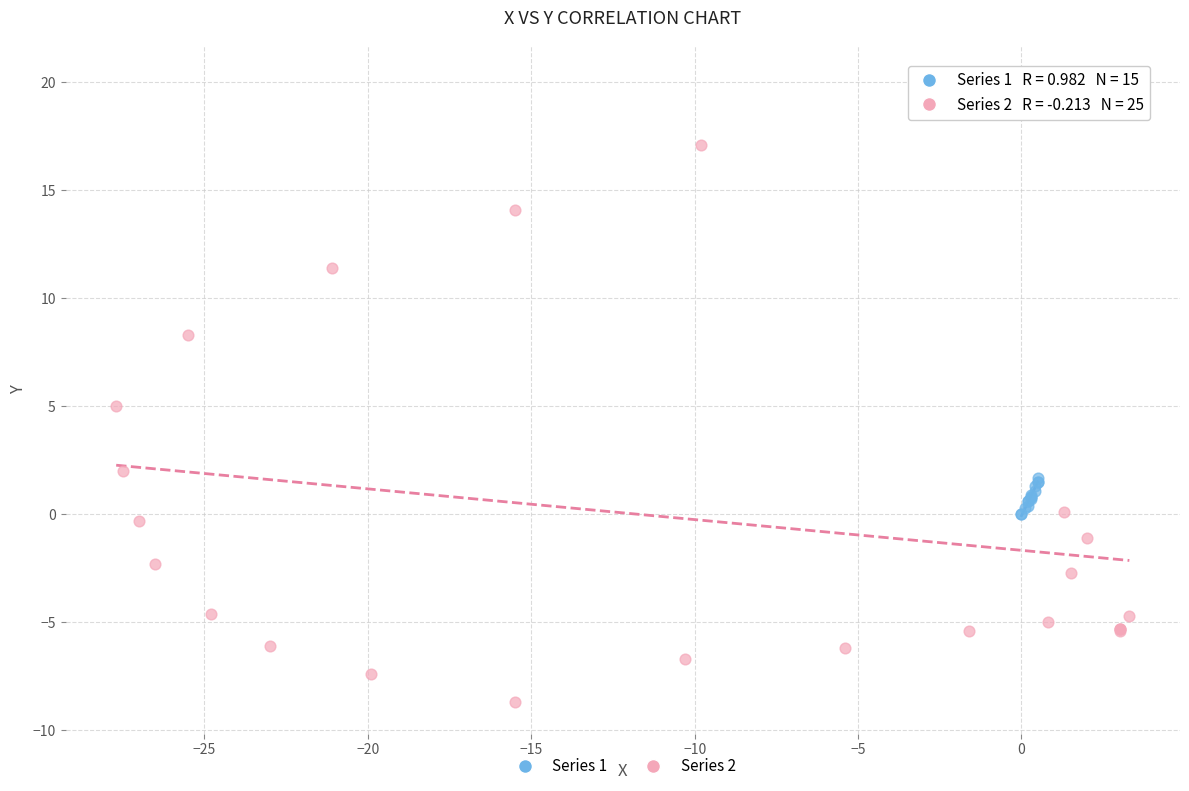

Which series reaches the minimum Y coordinate?

Series 2